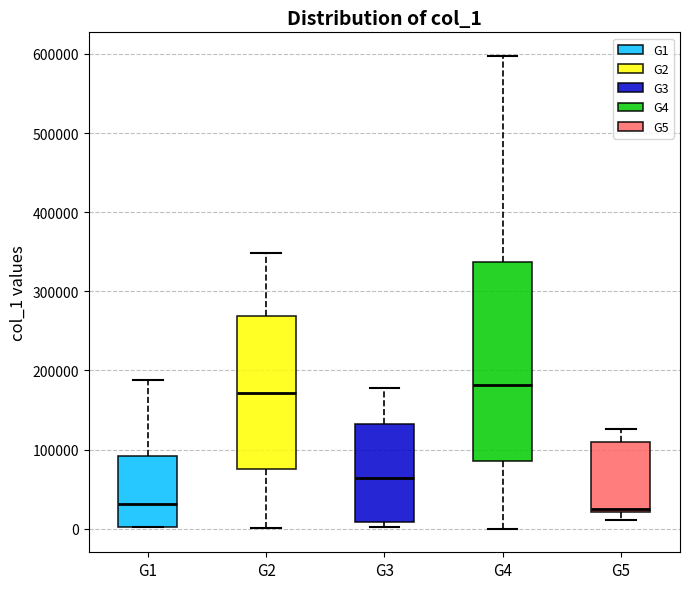

Where is the lower edge of the box for G5 on the y-axis? The values are not printed on the chart, so give them approximately, as read against the axis.

20000